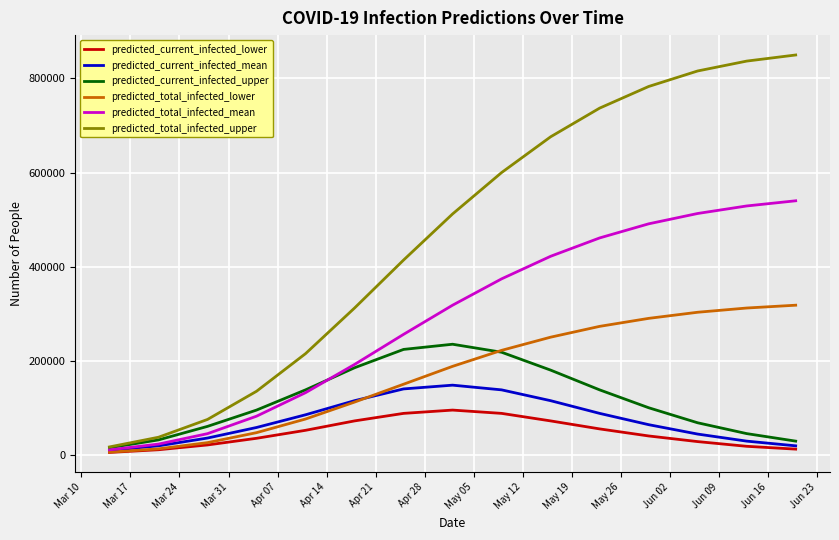

Which series has the largest range (max minus min)?

predicted_total_infected_upper